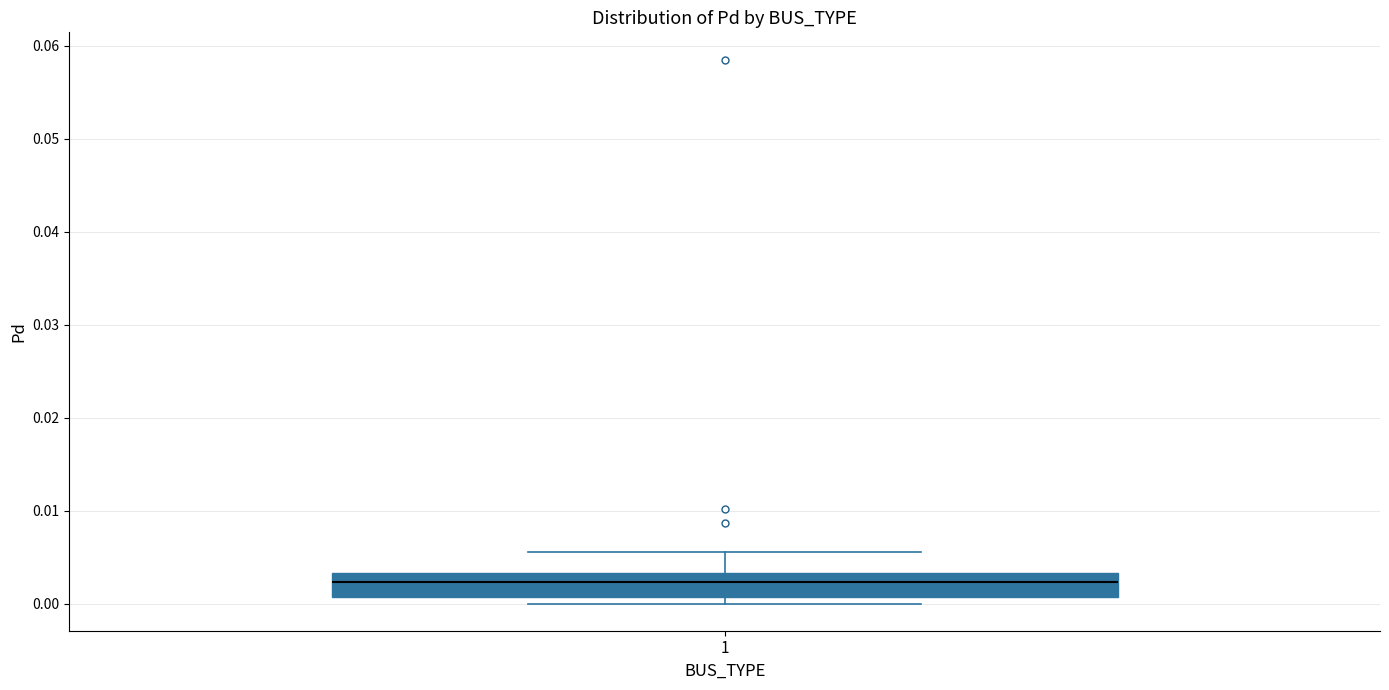

Transcribe this box plot: give where the median line is, the range the box spans, and where the two whiskers end, as read against the y-axis. The values are not printed on the chart, so give them approximately, as read against the axis.

median 0.002, box 0.001 to 0.003, whiskers 0.000 to 0.006